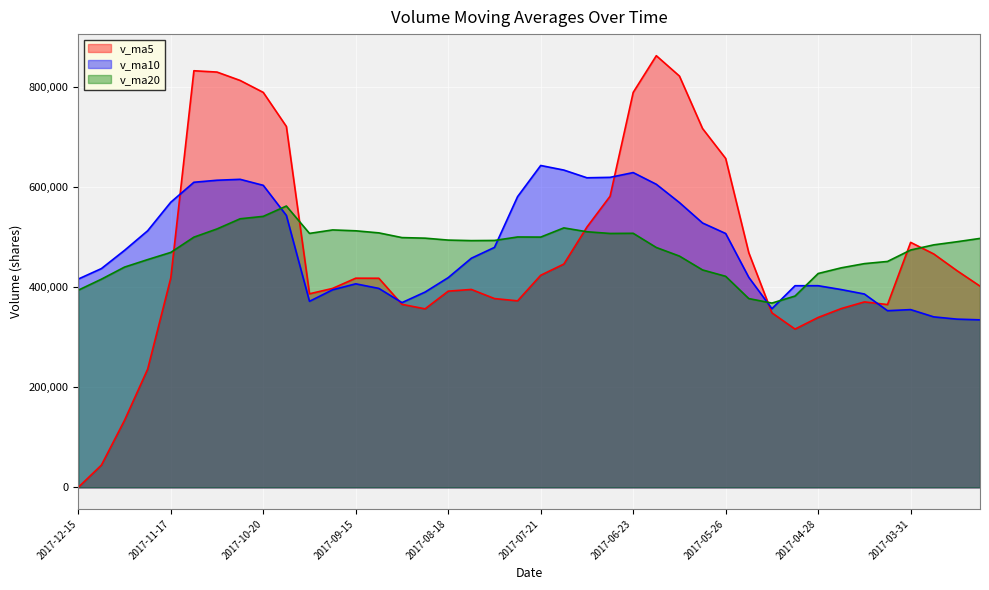

Rank the categories by v_ma10 value from lowest to highest.

2017-03-10, 2017-03-17, 2017-03-24, 2017-04-07, 2017-03-31, 2017-05-12, 2017-09-01, 2017-09-29, 2017-04-14, 2017-08-25, 2017-09-22, 2017-04-21, 2017-09-08, 2017-05-05, 2017-04-28, 2017-09-15, 2017-12-15, 2017-08-18, 2017-05-19, 2017-12-08, 2017-08-11, 2017-12-01, 2017-08-04, 2017-05-26, 2017-11-24, 2017-06-02, 2017-10-13, 2017-06-09, 2017-11-17, 2017-07-28, 2017-10-20, 2017-06-16, 2017-11-10, 2017-11-03, 2017-10-27, 2017-07-07, 2017-06-30, 2017-06-23, 2017-07-14, 2017-07-21